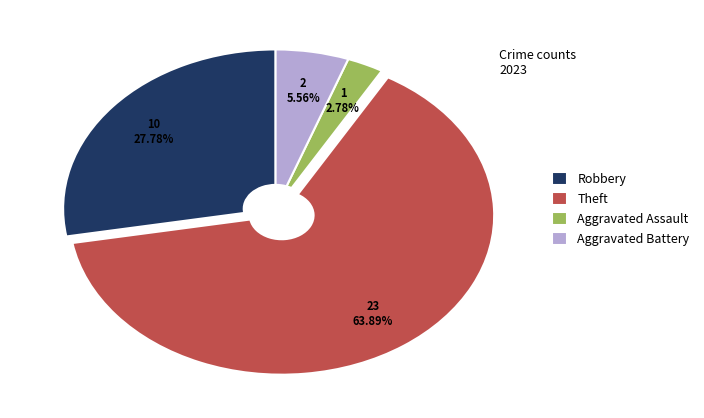

Count the number of slices in the pie.

4